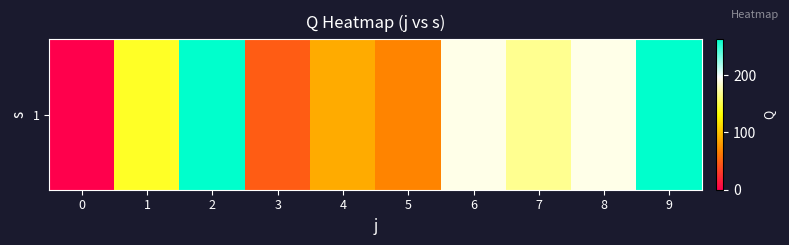

What is the sum of all values?

1422.5